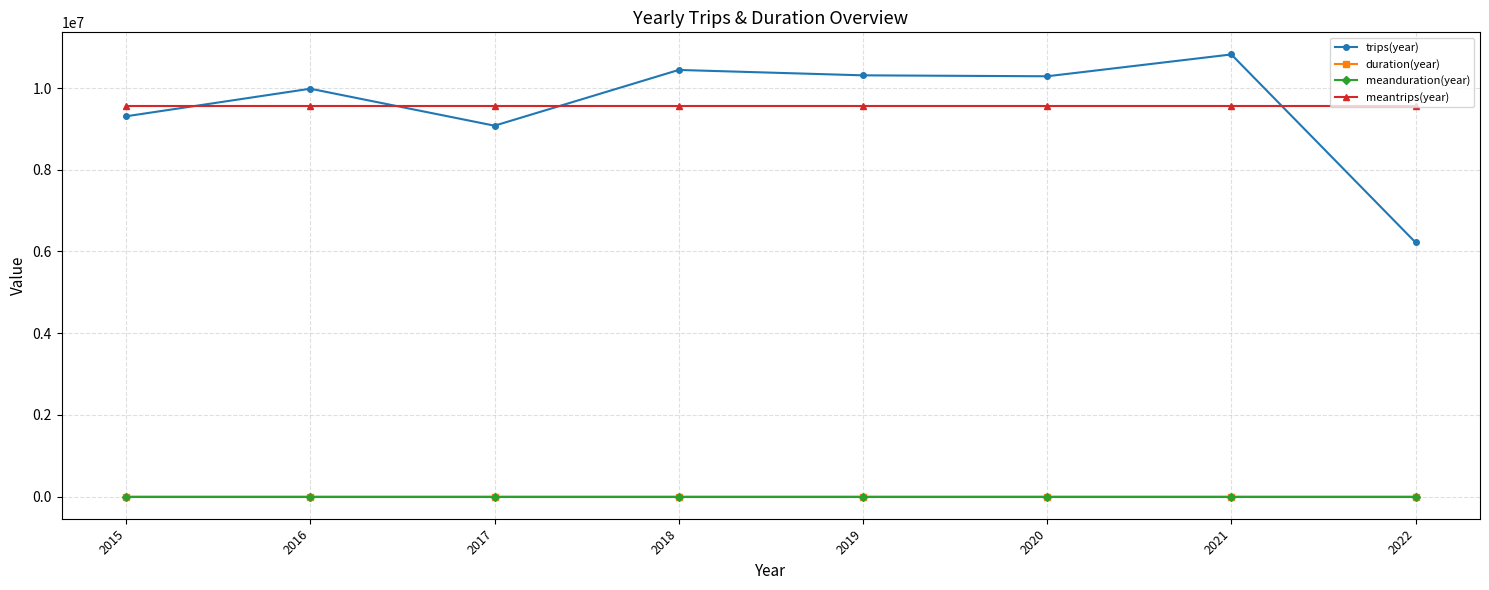

True or false: meanduration(year) and meantrips(year) intersect in this chart.

False